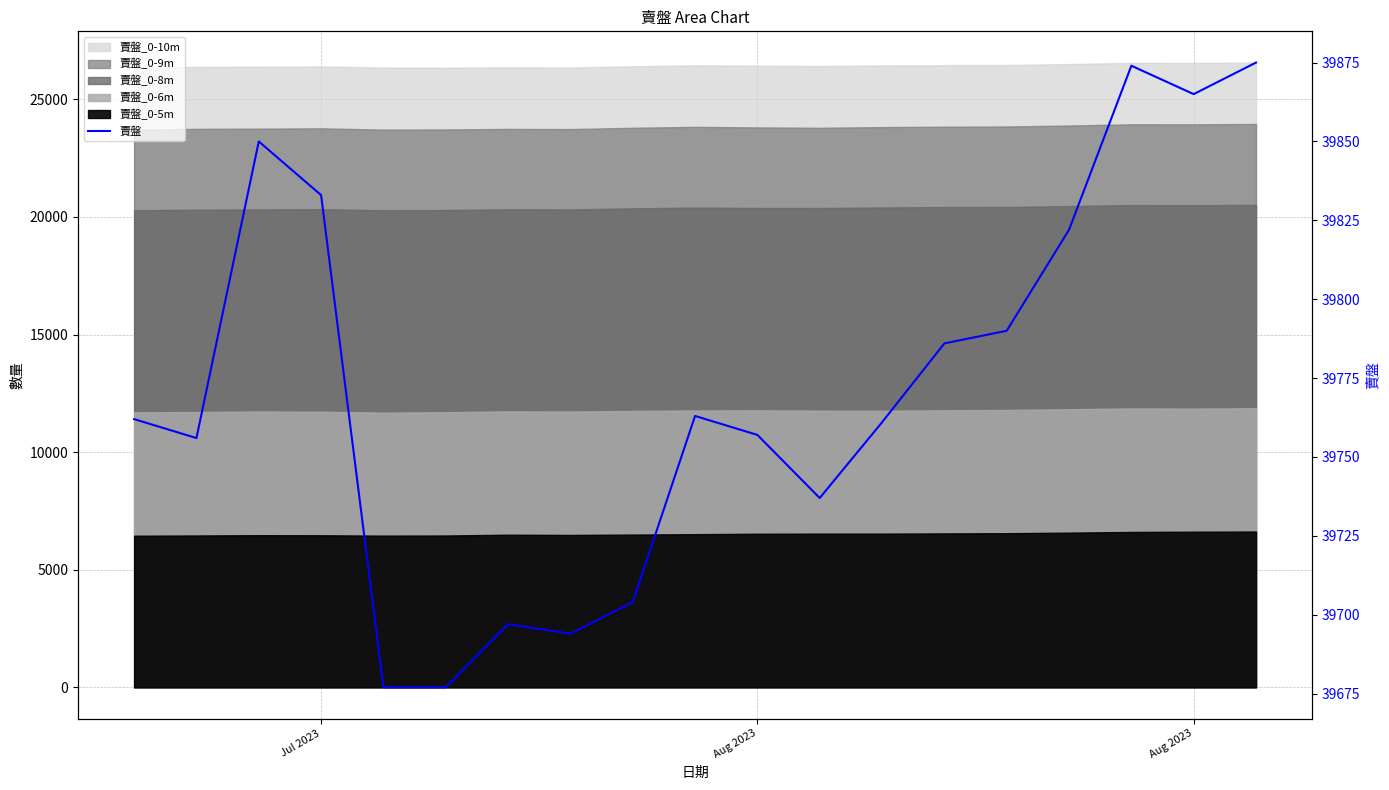

What is the smallest value displayed?

39677